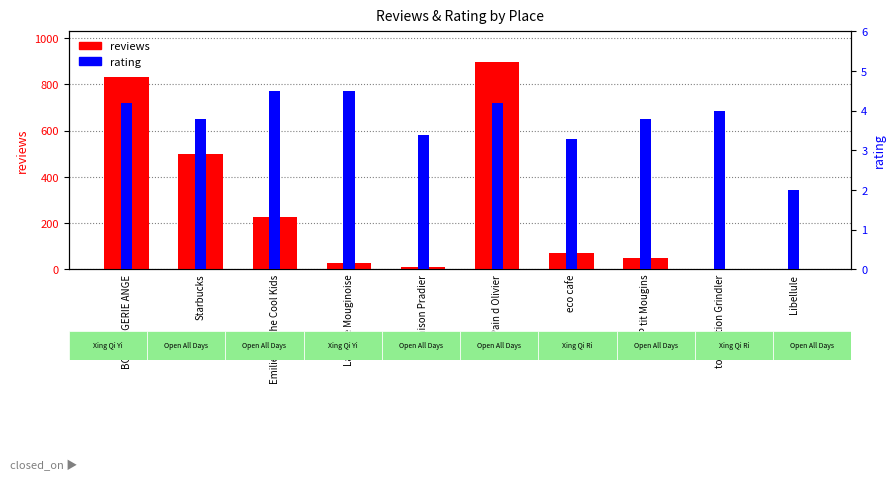

What is the maximum value shown in the chart?

895.0